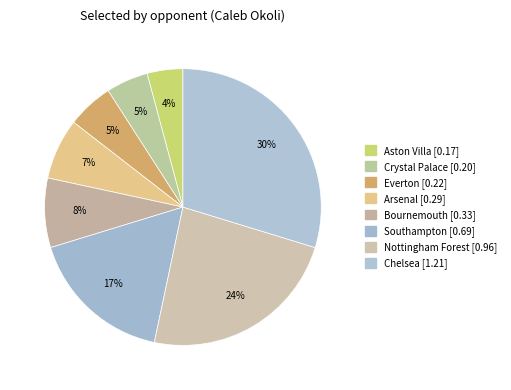

What percentage is the Aston Villa slice, to the nearest percent?

4%